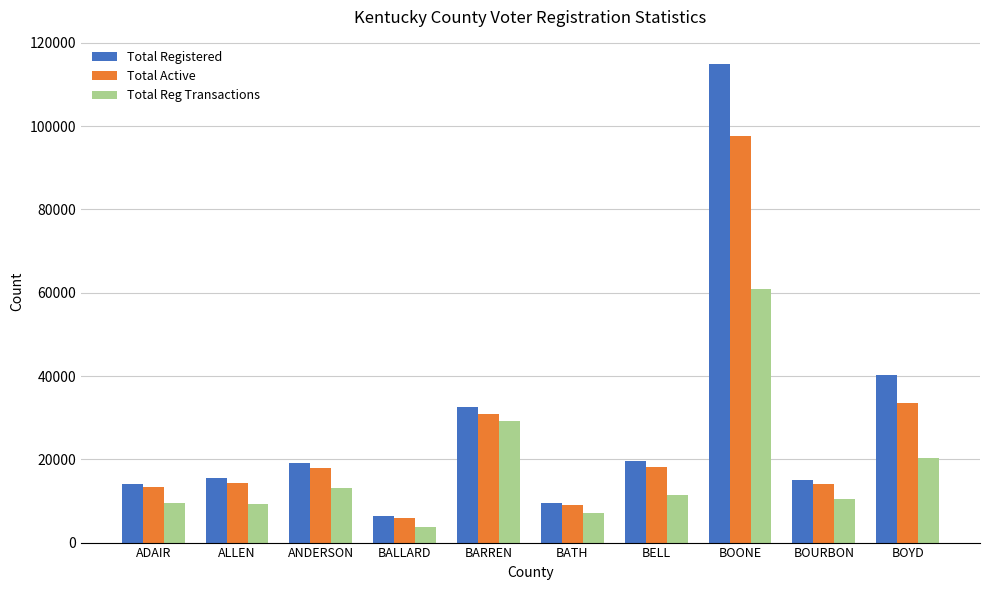

Which series changed the most between BALLARD and BOYD?

Total Registered